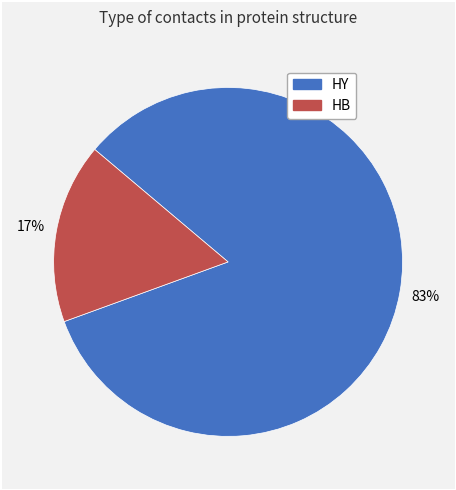

Which has a higher value, HY or HB?

HY